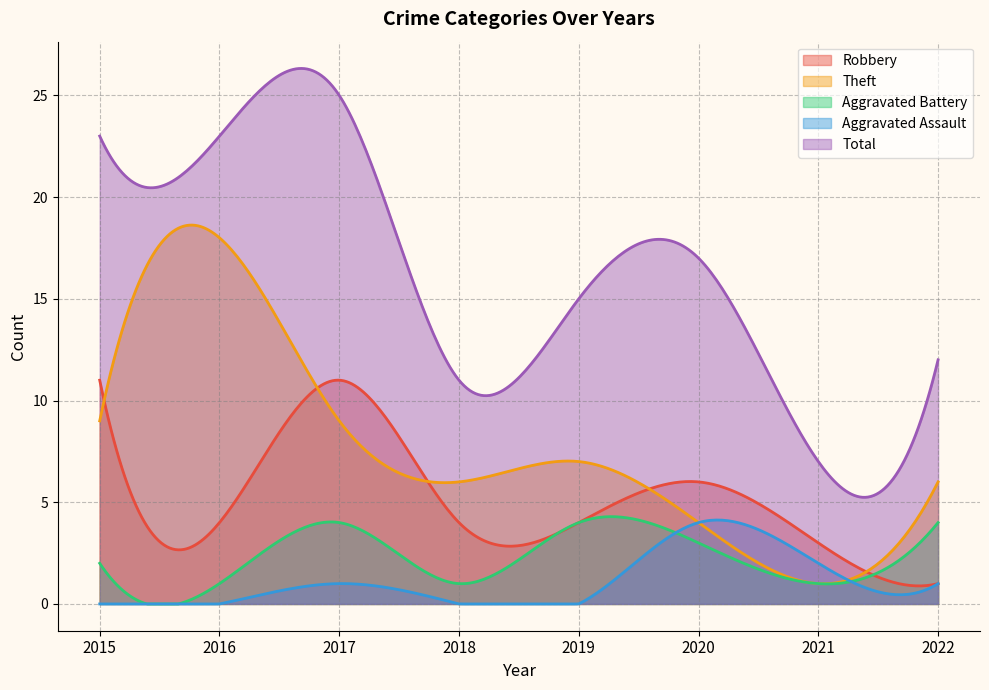

What is the difference between the maximum and minimum values in the Aggravated Assault series?

4.1